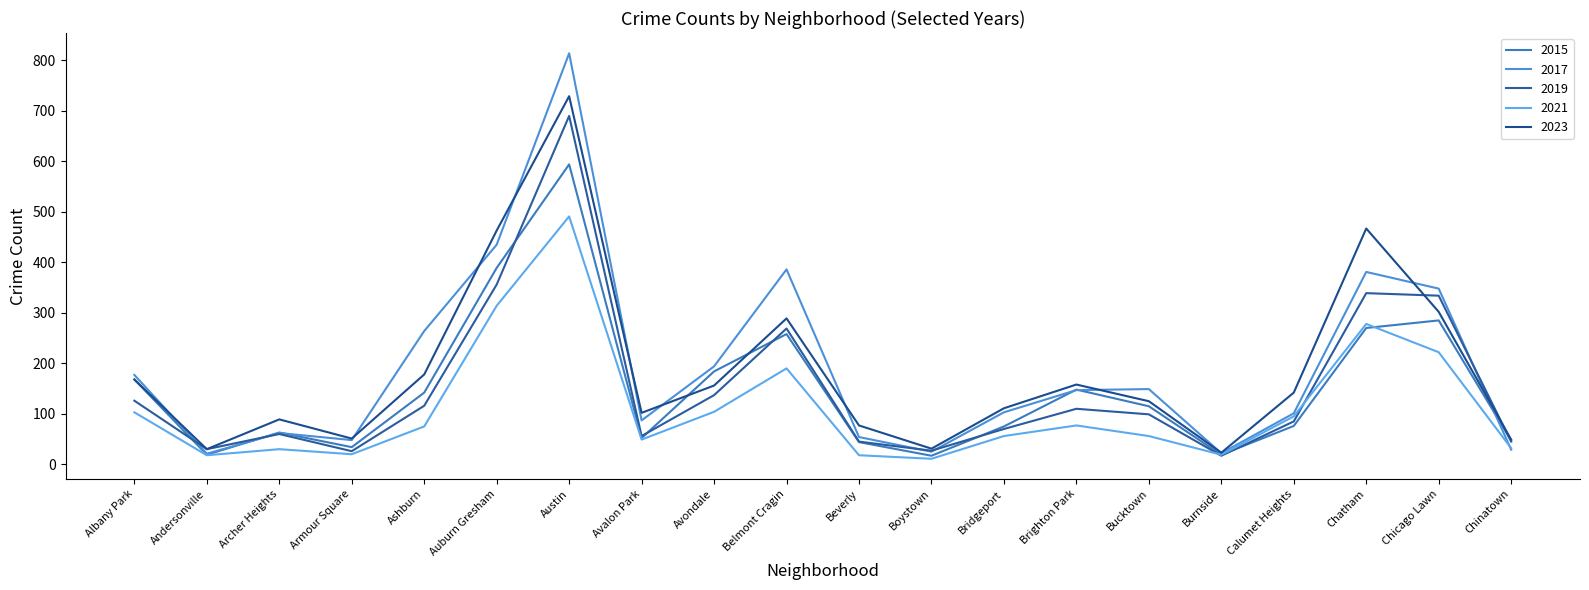

Reading right to left, what are all the values shown in this chart?

2015: Chinatown=47	Chicago Lawn=285	Chatham=270	Calumet Heights=76	Burnside=19	Bucktown=115	Brighton Park=148	Bridgeport=75	Boystown=17	Beverly=44	Belmont Cragin=258	Avondale=184	Avalon Park=52	Austin=594	Auburn Gresham=389	Ashburn=142	Armour Square=34	Archer Heights=63	Andersonville=19	Albany Park=168
2017: Chinatown=29	Chicago Lawn=348	Chatham=381	Calumet Heights=101	Burnside=22	Bucktown=149	Brighton Park=147	Bridgeport=103	Boystown=25	Beverly=54	Belmont Cragin=386	Avondale=194	Avalon Park=87	Austin=814	Auburn Gresham=435	Ashburn=264	Armour Square=48	Archer Heights=62	Andersonville=21	Albany Park=177
2019: Chinatown=45	Chicago Lawn=334	Chatham=339	Calumet Heights=85	Burnside=17	Bucktown=99	Brighton Park=110	Bridgeport=70	Boystown=27	Beverly=45	Belmont Cragin=269	Avondale=137	Avalon Park=56	Austin=690	Auburn Gresham=356	Ashburn=116	Armour Square=26	Archer Heights=60	Andersonville=30	Albany Park=126
2021: Chinatown=32	Chicago Lawn=222	Chatham=278	Calumet Heights=95	Burnside=19	Bucktown=56	Brighton Park=77	Bridgeport=56	Boystown=11	Beverly=18	Belmont Cragin=190	Avondale=104	Avalon Park=49	Austin=491	Auburn Gresham=314	Ashburn=75	Armour Square=20	Archer Heights=30	Andersonville=18	Albany Park=103
2023: Chinatown=49	Chicago Lawn=302	Chatham=467	Calumet Heights=142	Burnside=23	Bucktown=125	Brighton Park=158	Bridgeport=111	Boystown=31	Beverly=77	Belmont Cragin=289	Avondale=156	Avalon Park=102	Austin=729	Auburn Gresham=463	Ashburn=178	Armour Square=51	Archer Heights=89	Andersonville=30	Albany Park=168